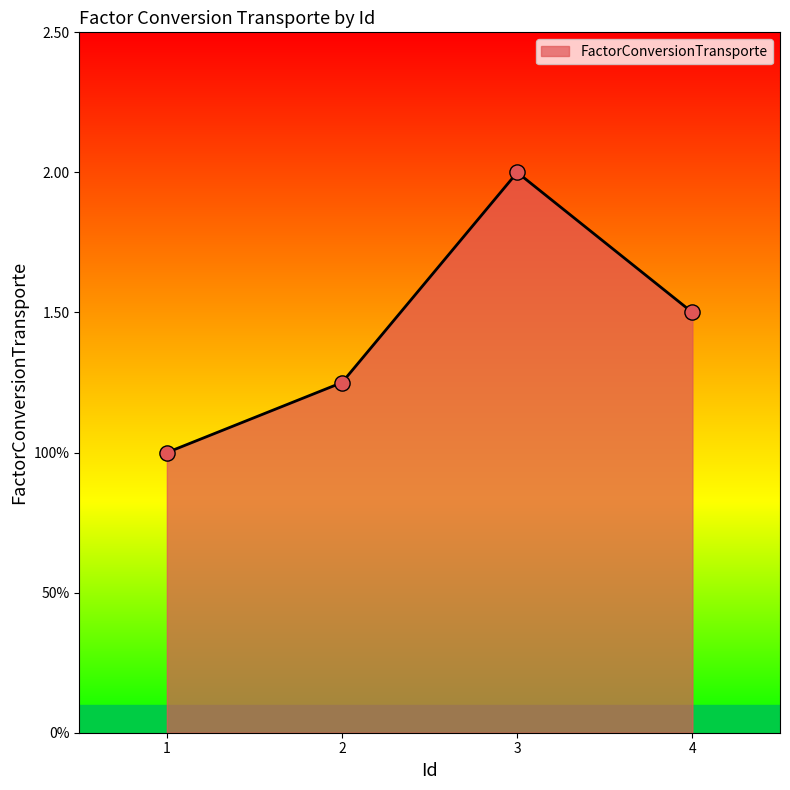

Does the chart have visible grid lines?

No